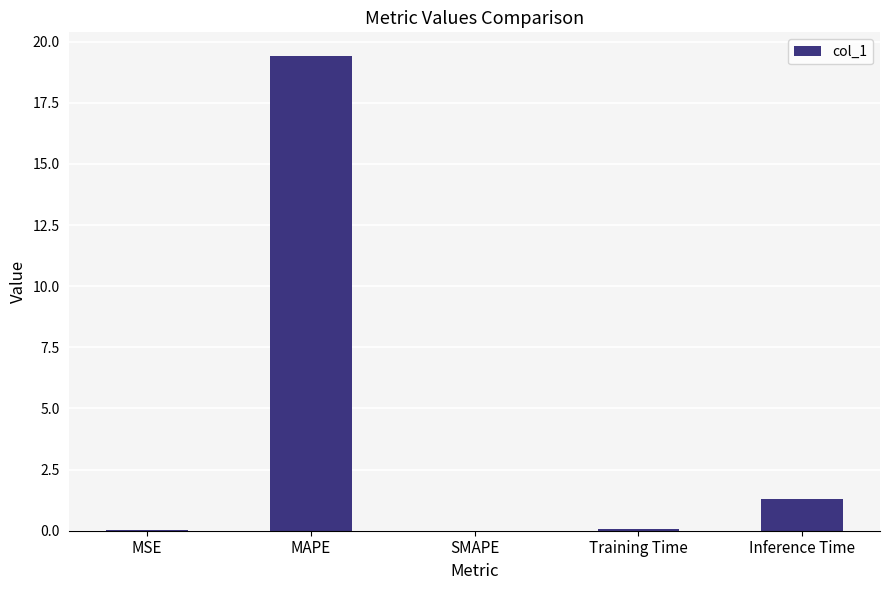

What is the average value?

4.2